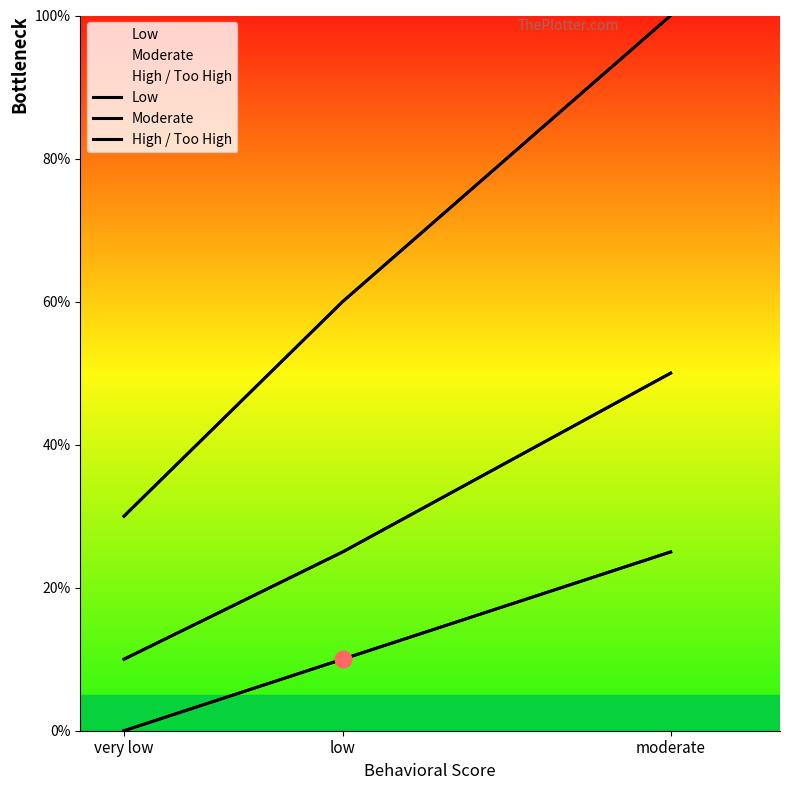

Which series changed the most between very low and moderate?

High / Too High